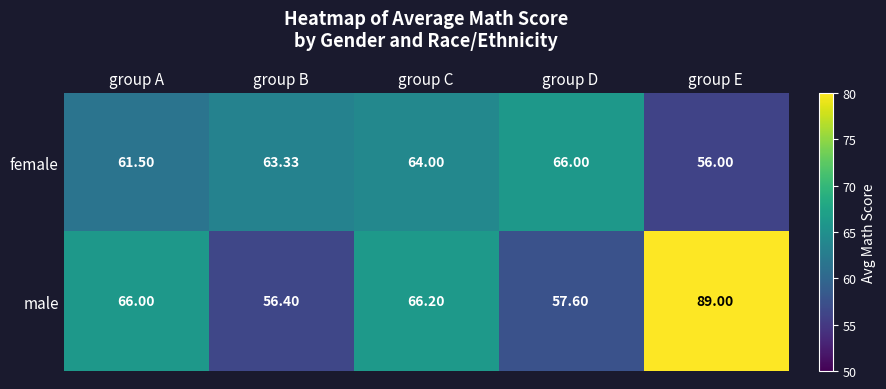

Where is male nearest to the value 72?

group C